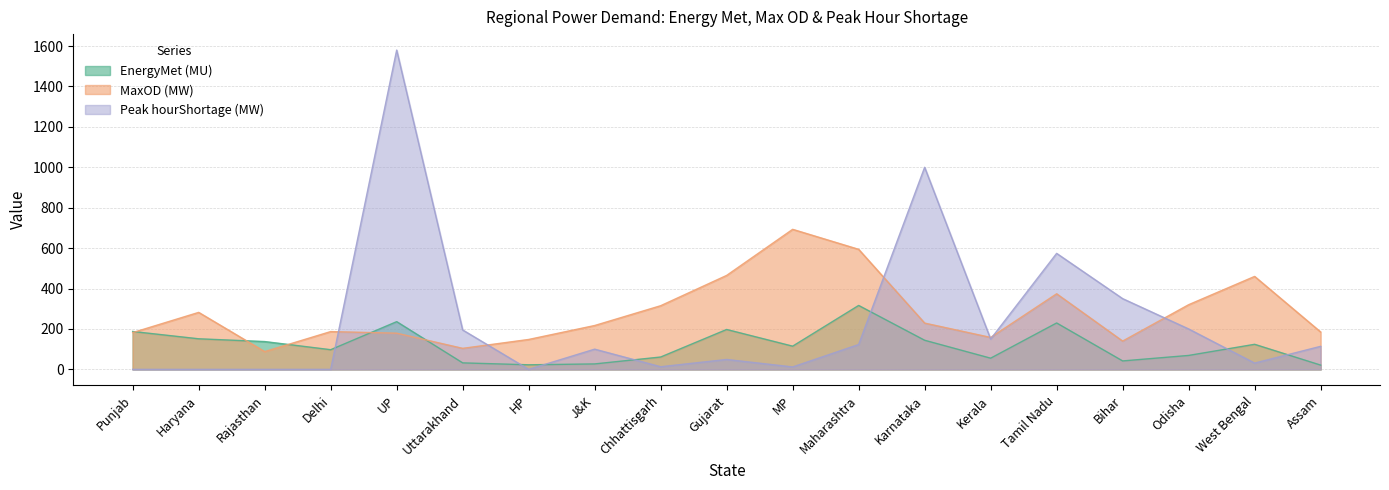

How many positive values does the Peak hourShortage (MW) series have?

14